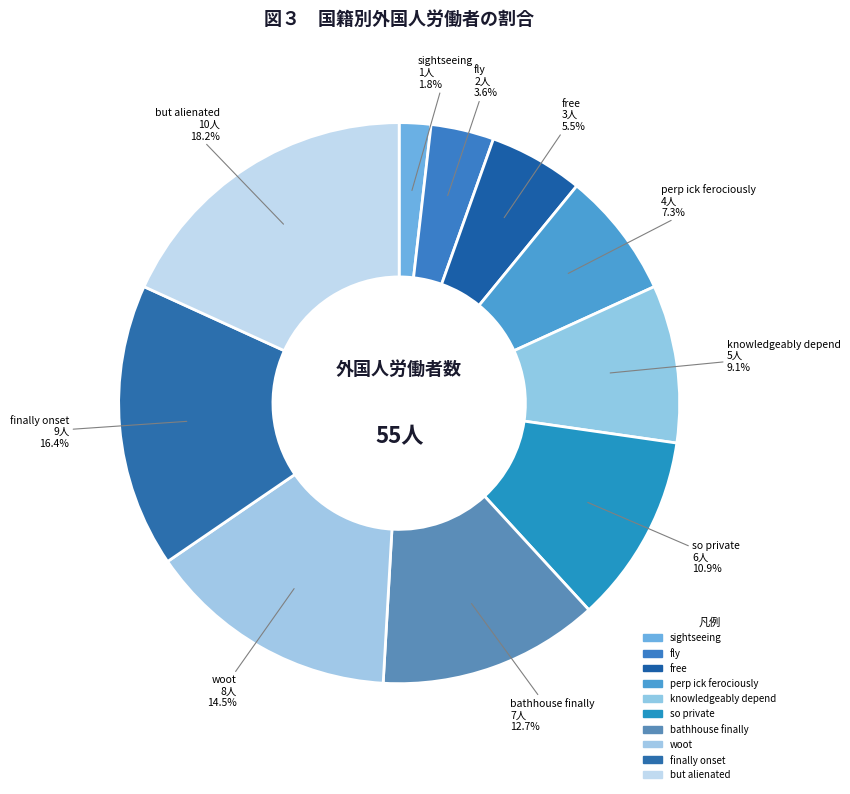

Combined, what portion of the pie is perp ick ferociously and free?

12.7%